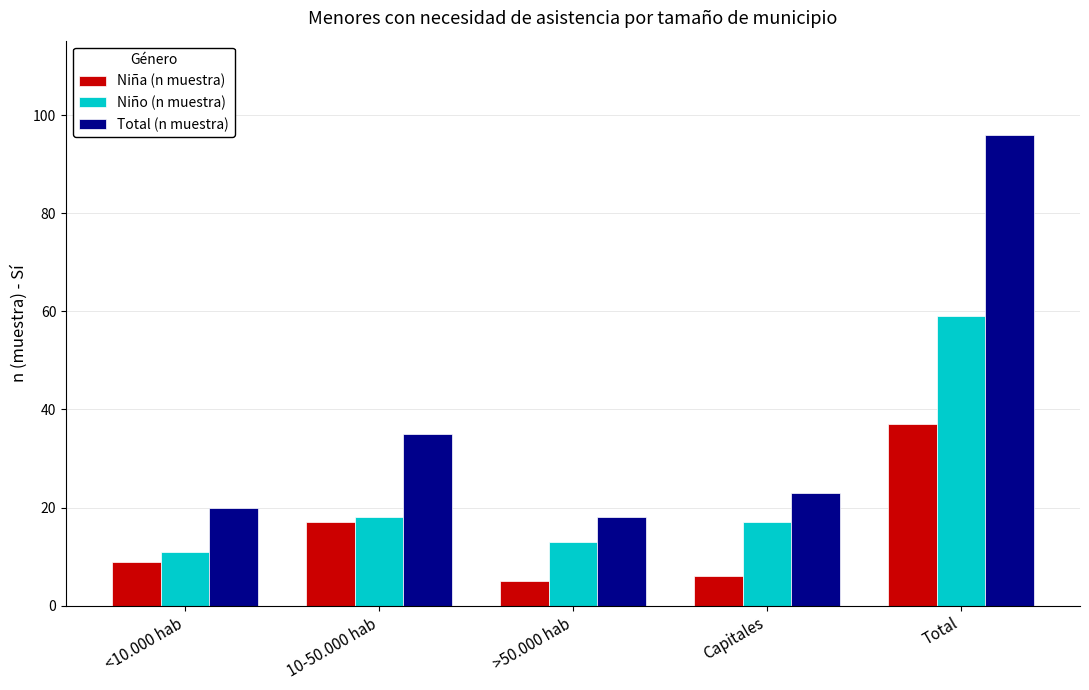

What is the spread (max minus min) of values at >50.000 hab?

13